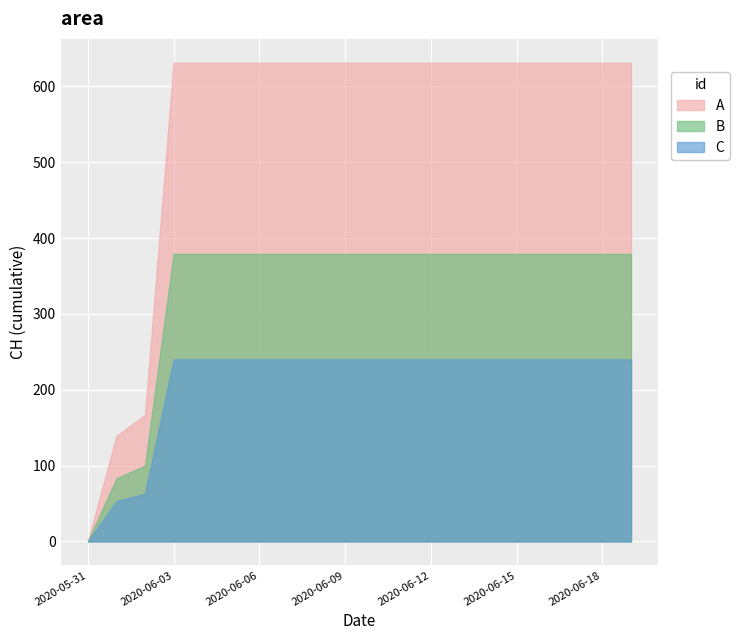

How many data points does each series have?

20